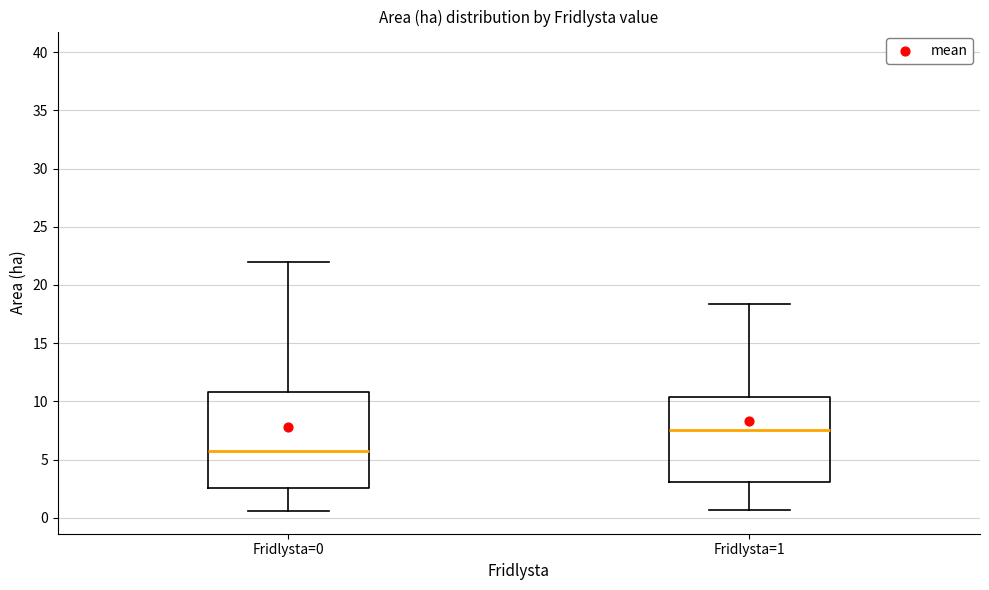

Which box is the tallest, from its lower edge to its upper edge?

Fridlysta=0